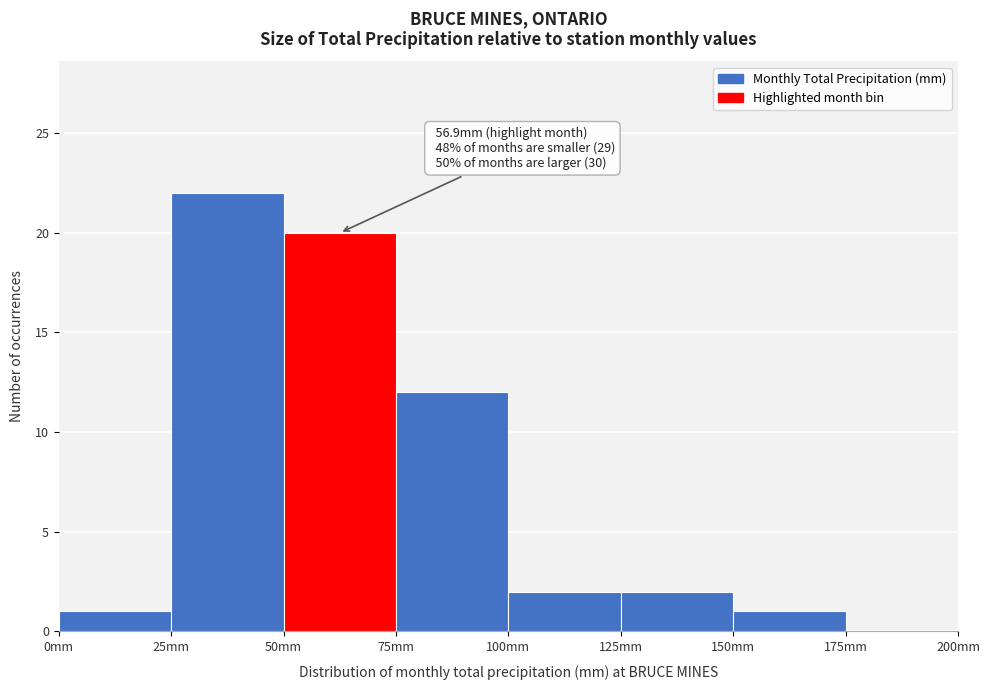

Over which range of the x-axis is the bar tallest?

25 to 50